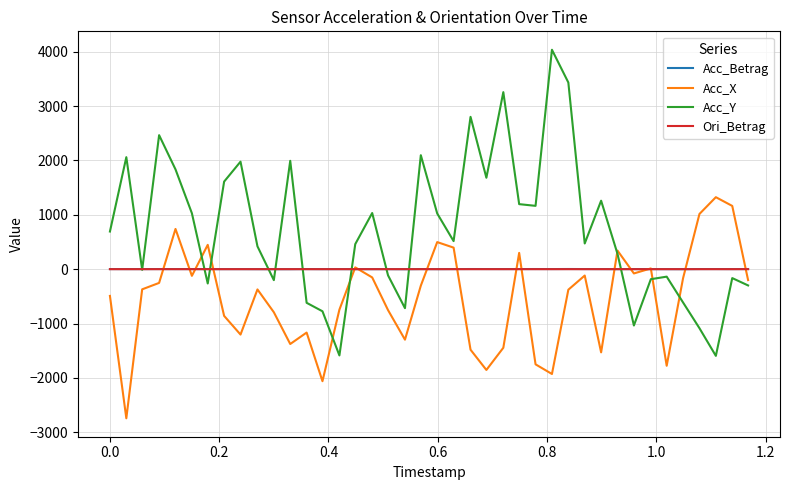

Which series has the widest spread of values?

Acc_Y